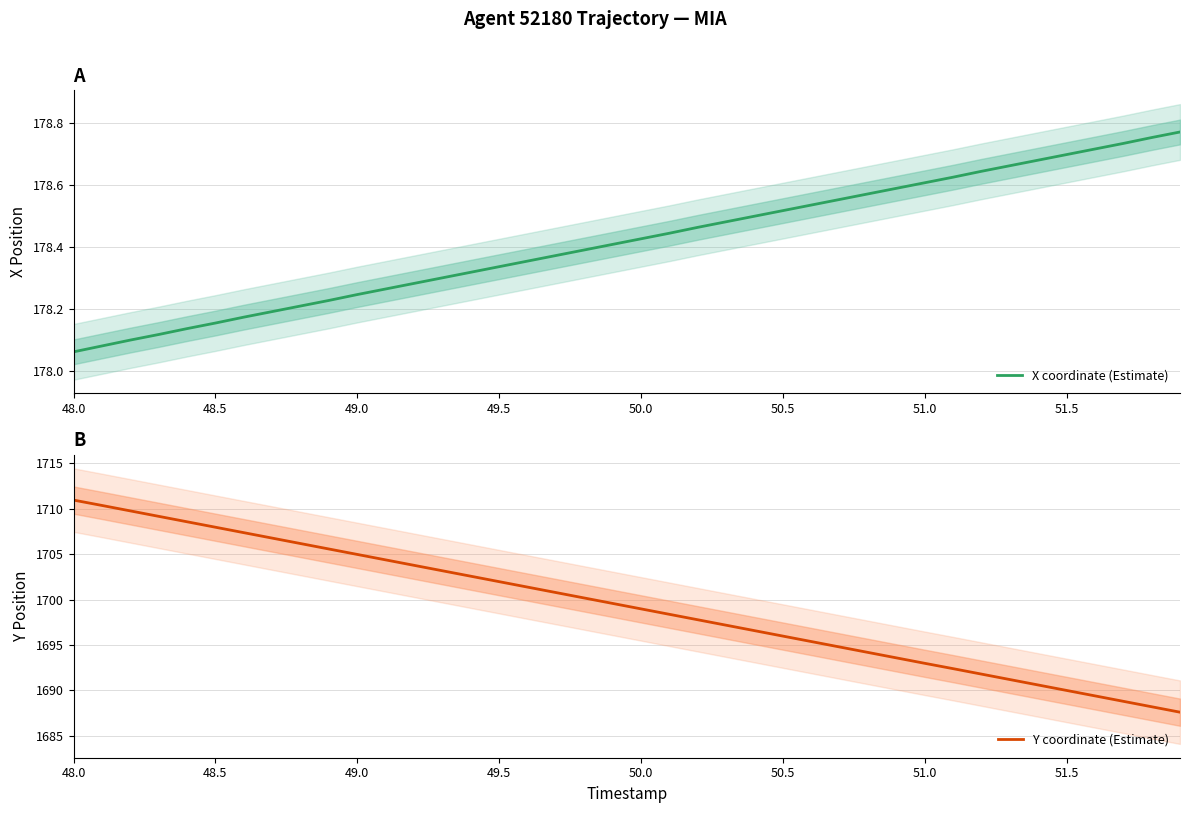

Rank the series by their average value, from lowest to highest.

X coordinate (Estimate), Y coordinate (Estimate)